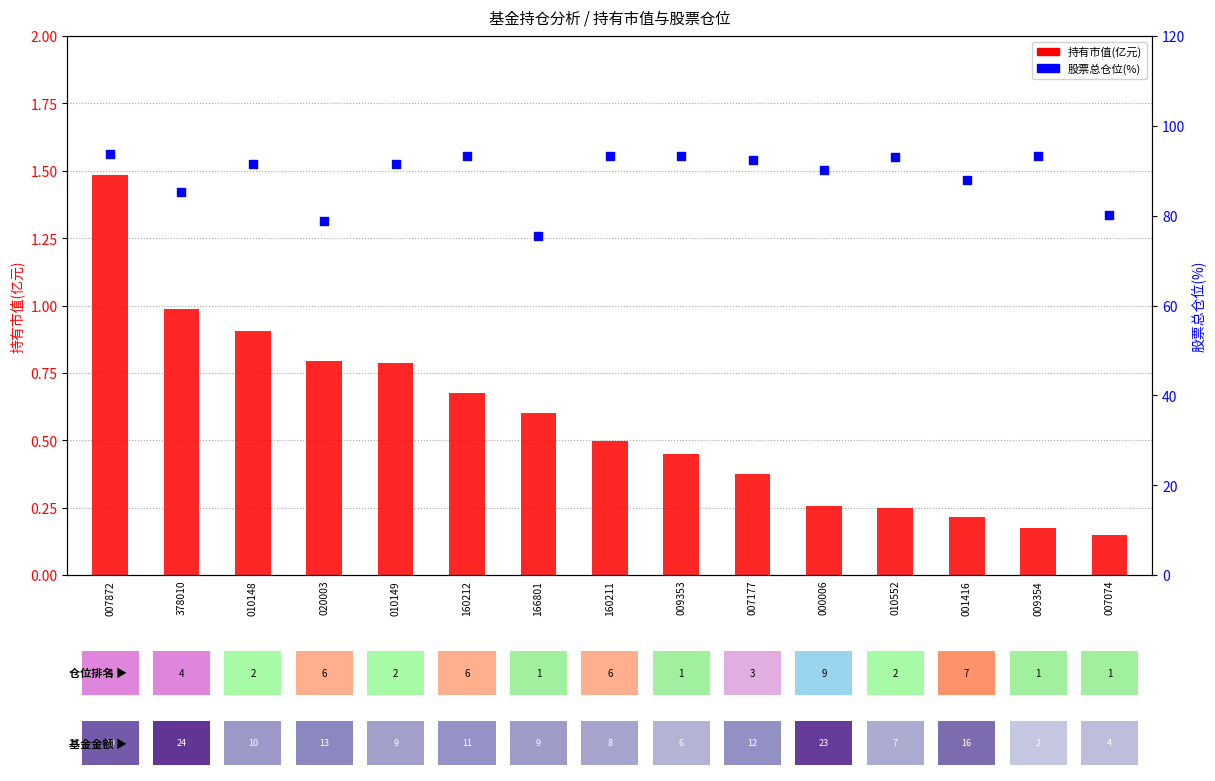

At which category is the sum across all series the highest?

007872